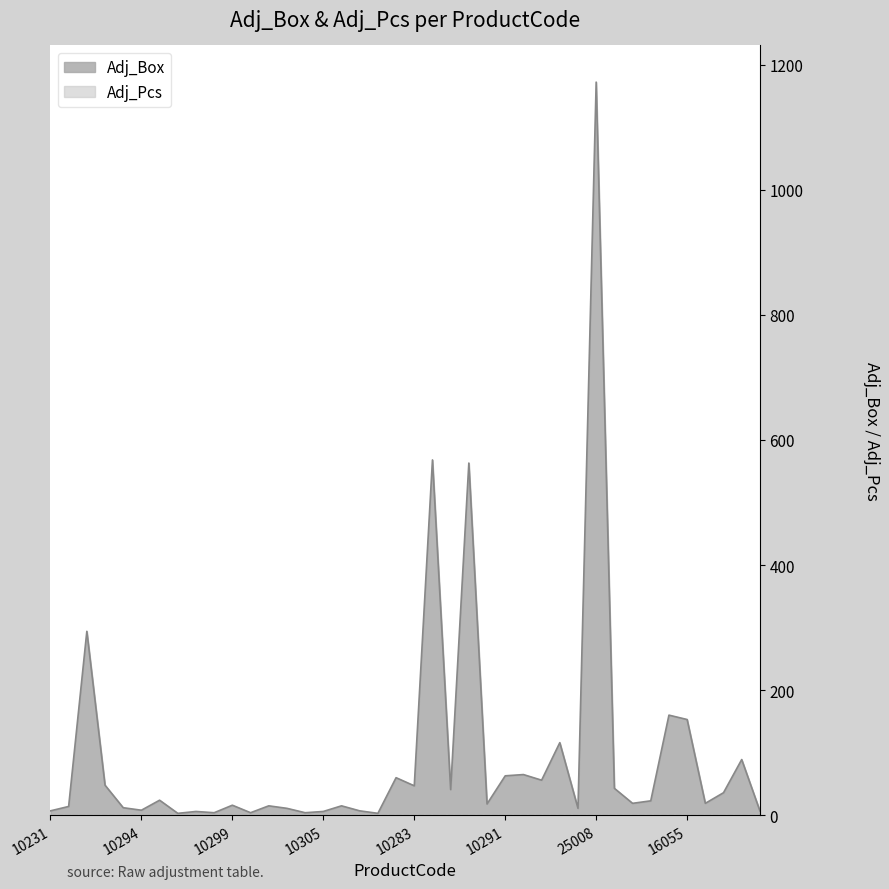

True or false: the data shows 4 at 10296.

False